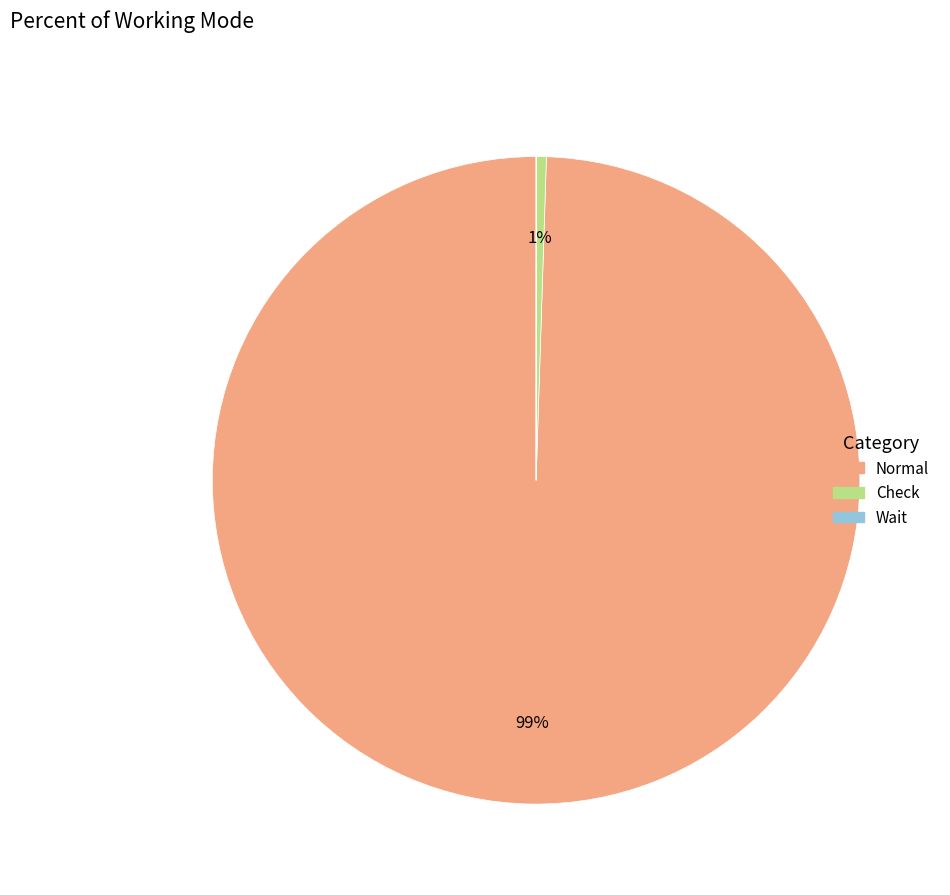

Combined, do Check and Normal account for over 50%?

Yes